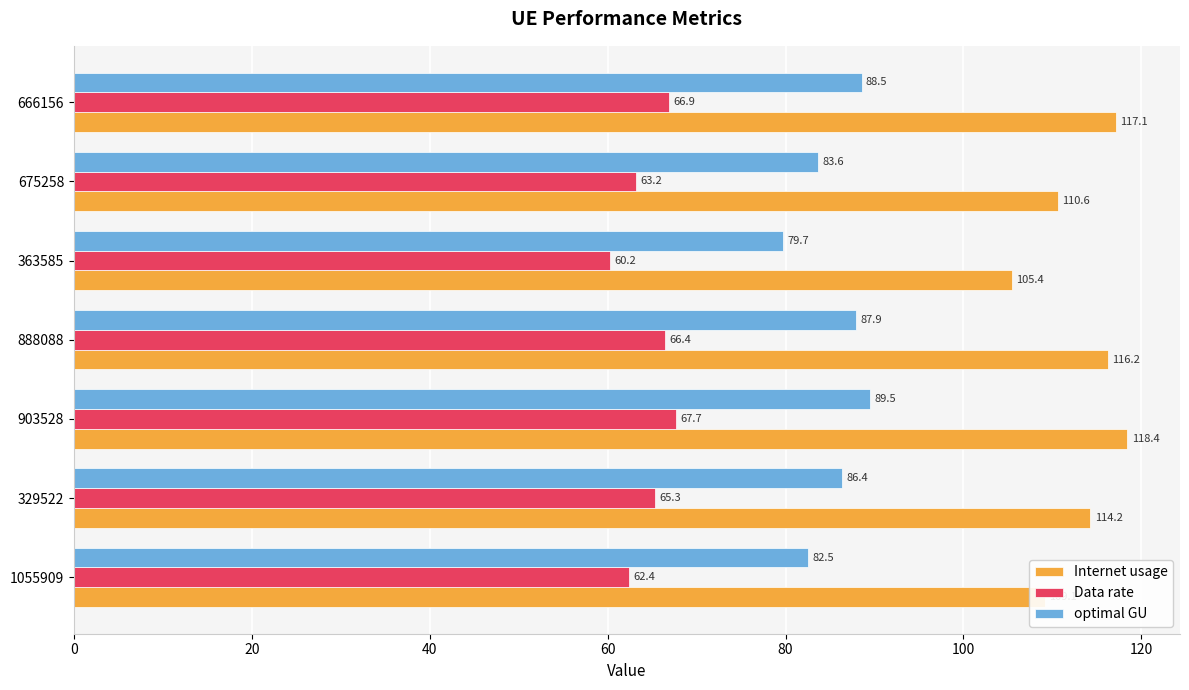

Where is Data rate nearest to the value 63?

675258